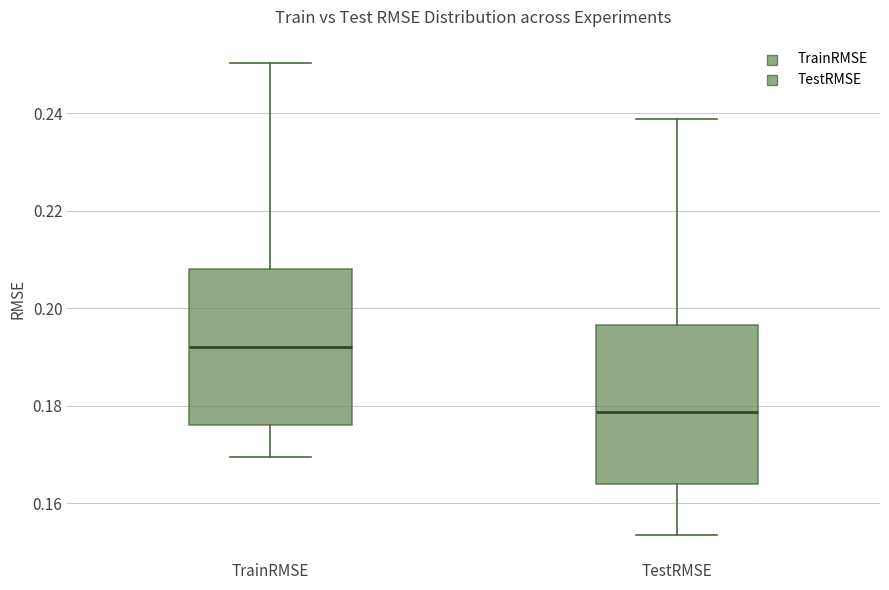

Reading left to right, transcribe this box plot: for each box, give where its median line is, the range the box spans, and where its two whiskers end, as read against the y-axis. The values are not printed on the chart, so give them approximately, as read against the axis.

TrainRMSE: median 0.192, box 0.176 to 0.208, whiskers 0.170 to 0.250
TestRMSE: median 0.178, box 0.164 to 0.196, whiskers 0.154 to 0.238